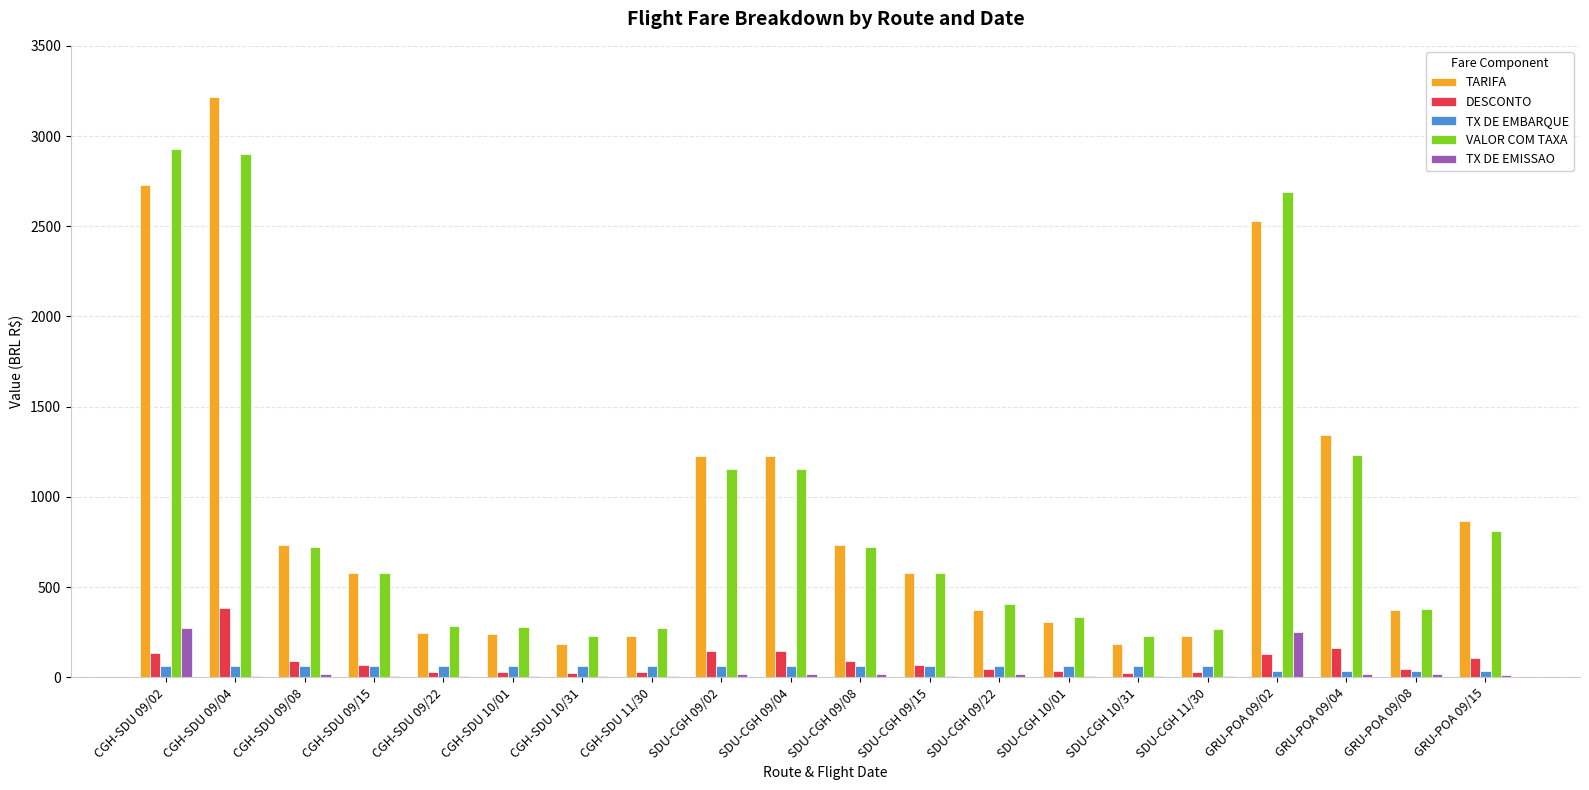

Between CGH-SDU 09/02 and CGH-SDU 09/15, which series saw the biggest shift?

VALOR COM TAXA